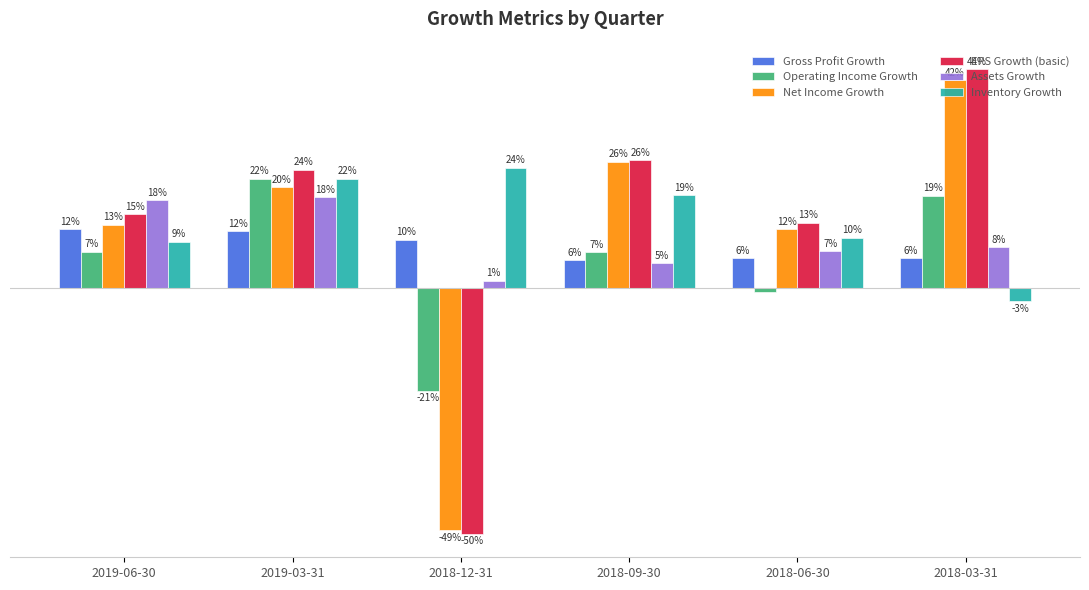

Reading left to right, extract all data points from this chart.

Gross Profit Growth: 0.1	0.1	0.1	0.1	0.1	0.1
Operating Income Growth: 0.1	0.2	-0.2	0.1	-0.0	0.2
Net Income Growth: 0.1	0.2	-0.5	0.3	0.1	0.4
EPS Growth (basic): 0.1	0.2	-0.5	0.3	0.1	0.4
Assets Growth: 0.2	0.2	0.0	0.1	0.1	0.1
Inventory Growth: 0.1	0.2	0.2	0.2	0.1	-0.0